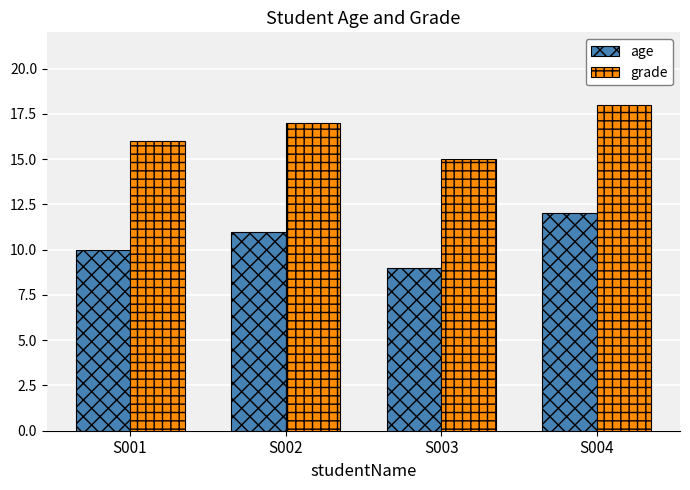

How many groups of bars are there?

4